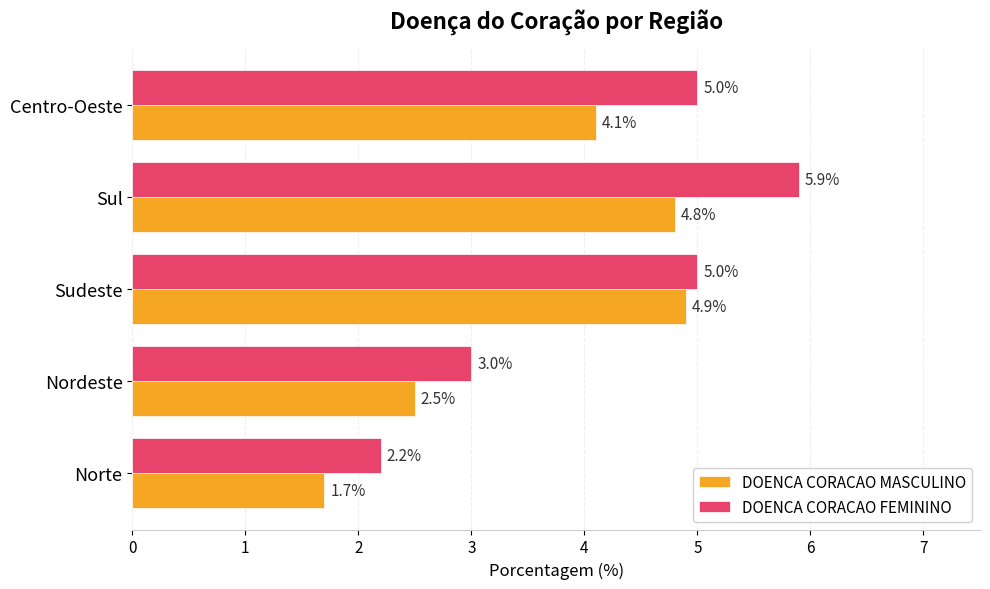

Read the DOENCA CORACAO FEMININO value at Norte.

2.2